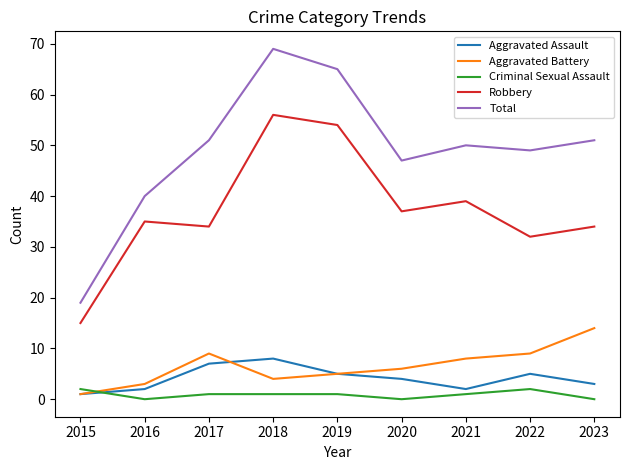

Is it true that Total equals 51 at 2017?

True